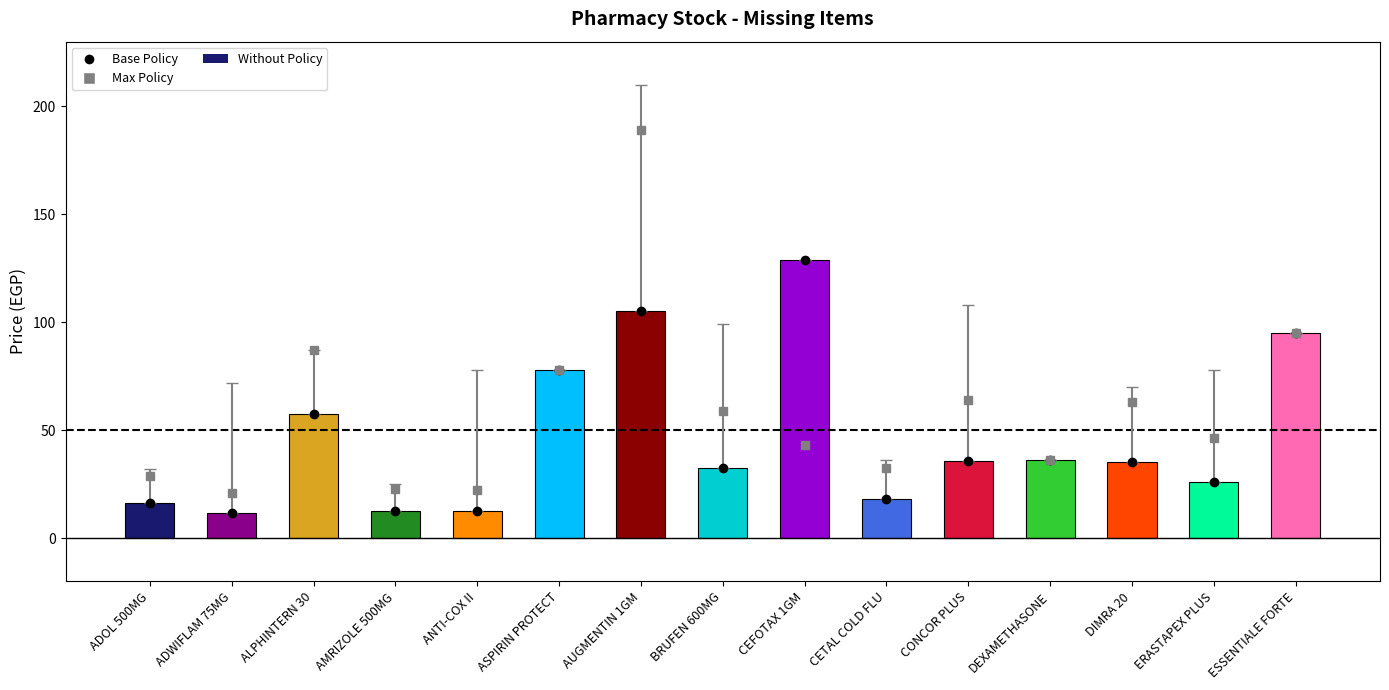

What value does the Base Policy series have at ANTI-COX II?

12.5